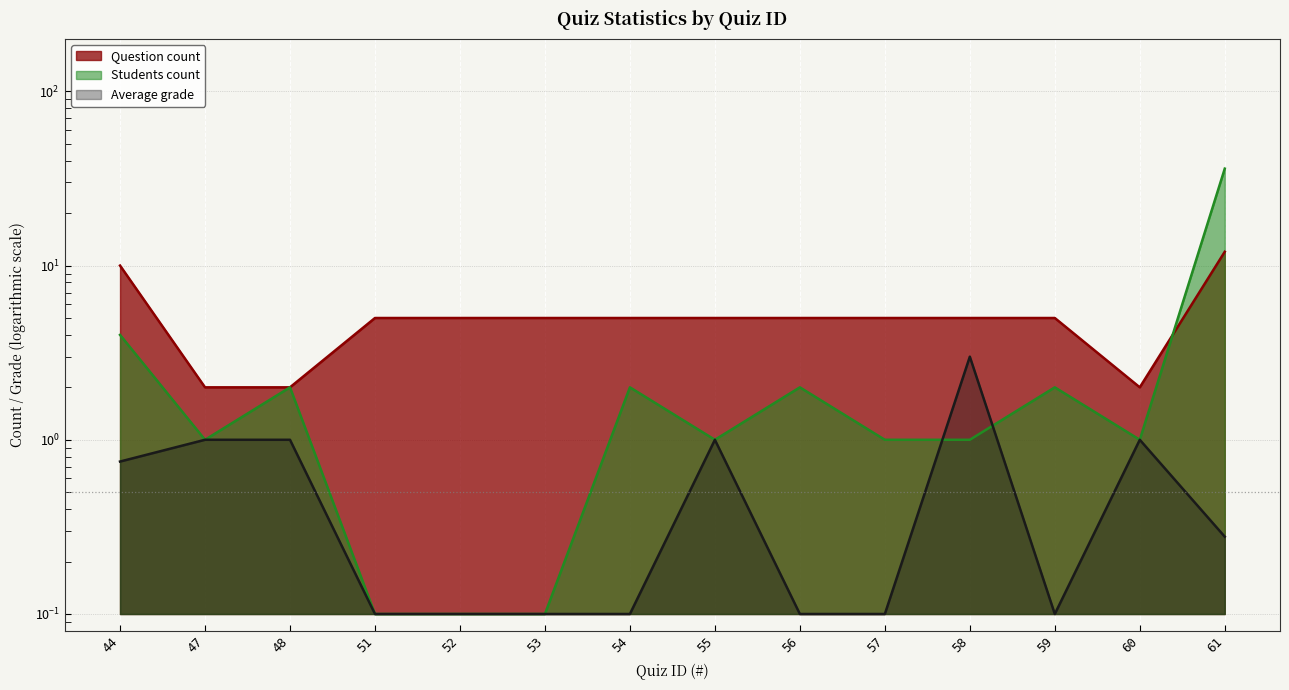

What are all the series names shown in the legend?

Question count, Students count, Average grade